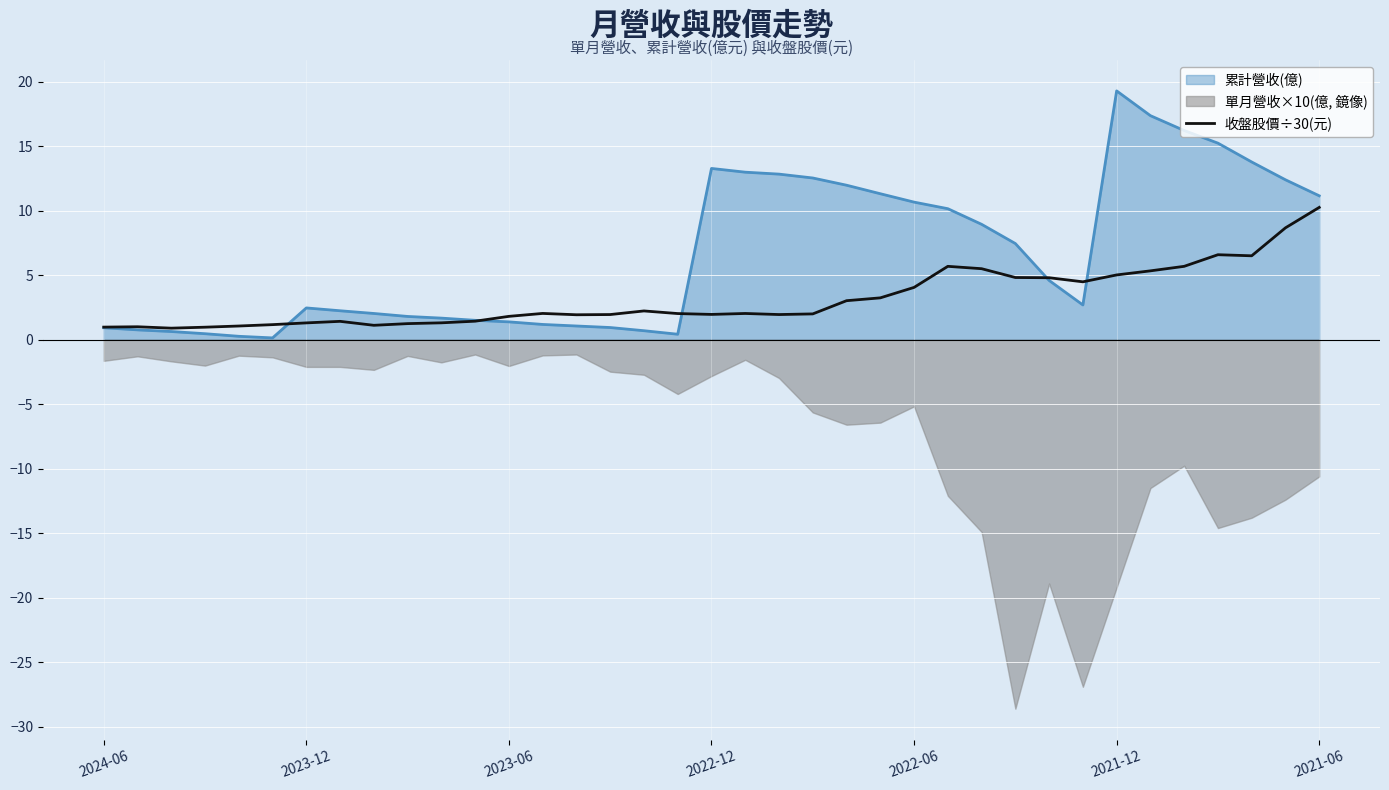

At which label does 累計營收(億) reach its peak?

2021-12